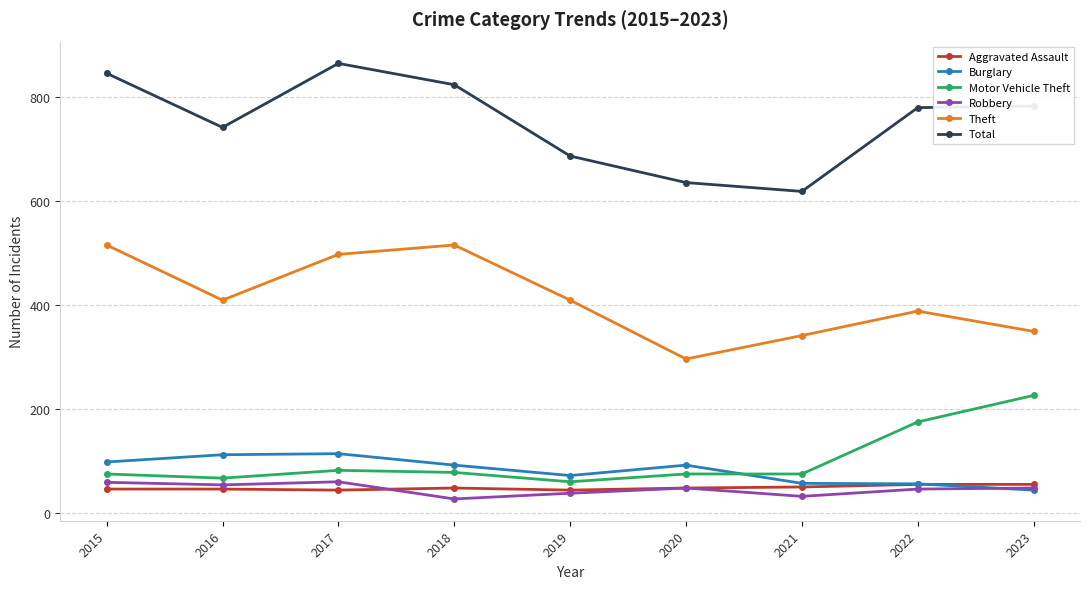

Does the chart have visible grid lines?

Yes